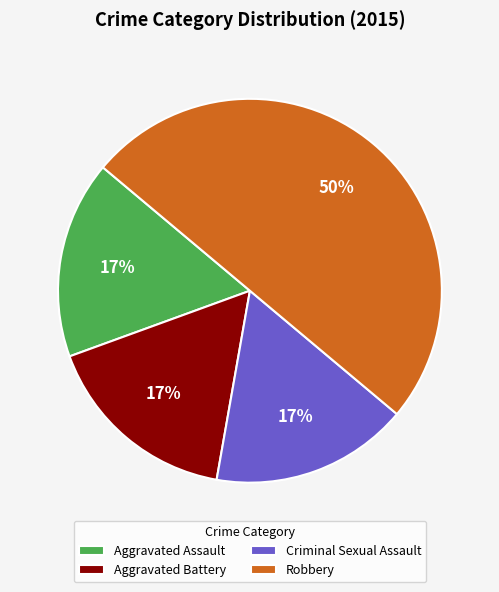

How many segments does this pie chart have?

4